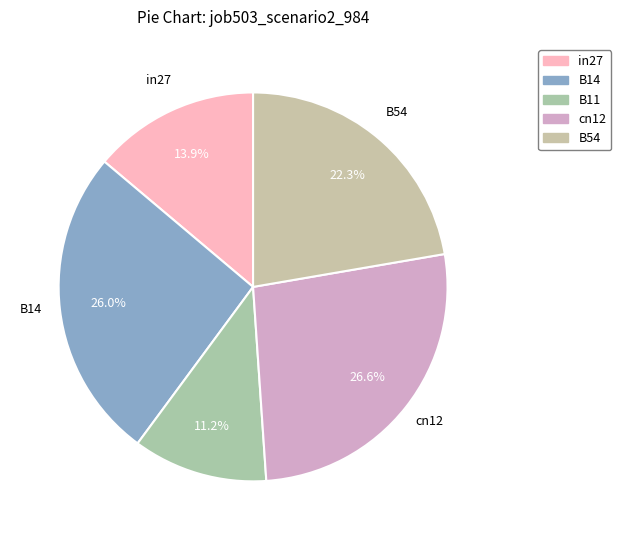

Which category has the biggest portion of the pie?

cn12